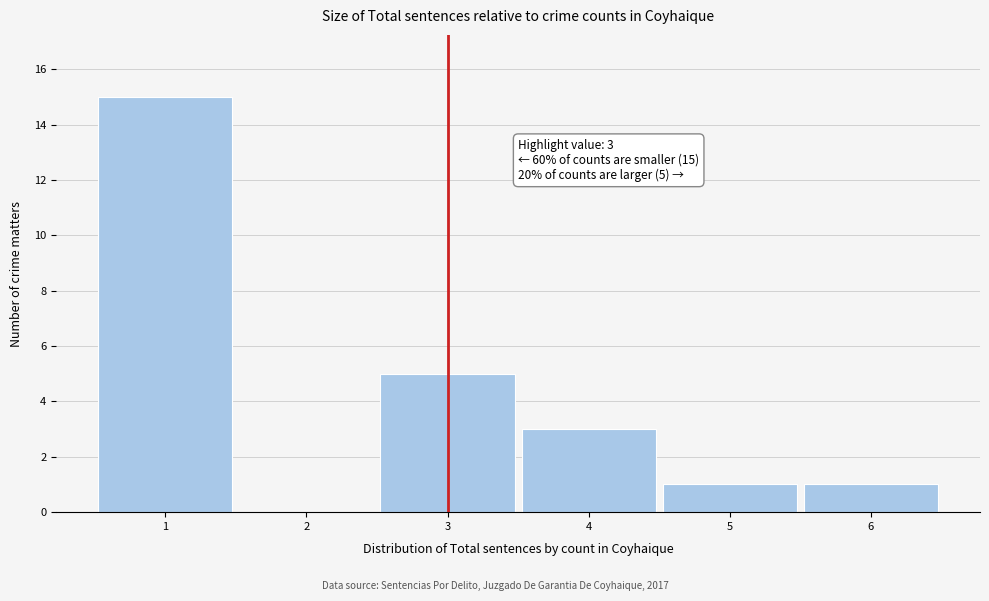

Over which range of the x-axis is the bar tallest?

0.5 to 1.5